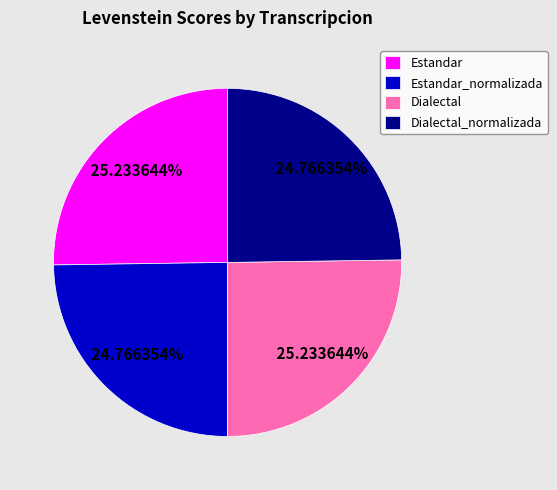

Is it true that Estandar_normalizada is 25% of the pie?

True